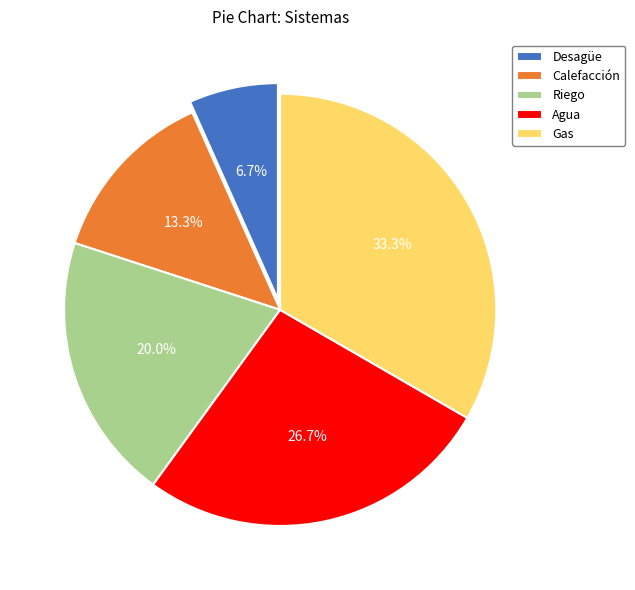

Count the number of slices in the pie.

5